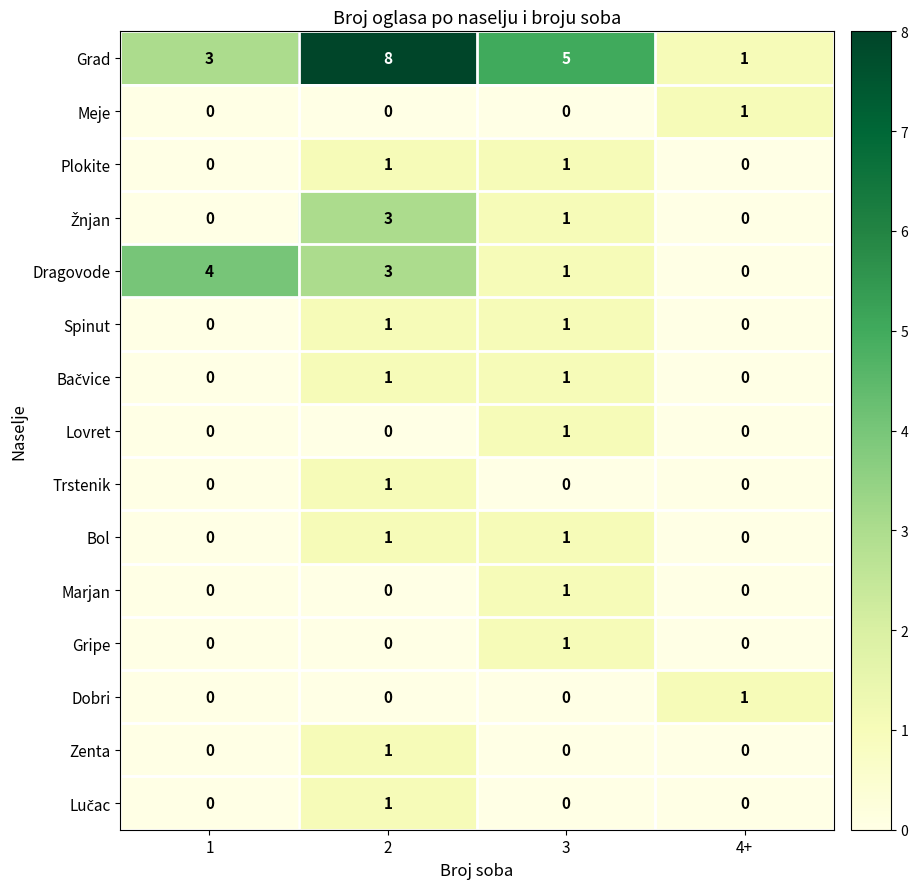

Which series has the largest total across all categories?

Grad